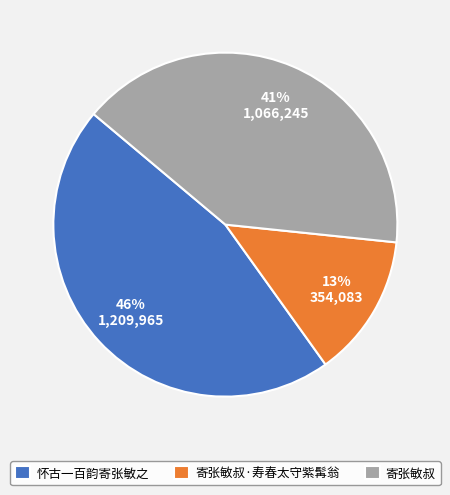

How many segments does this pie chart have?

3